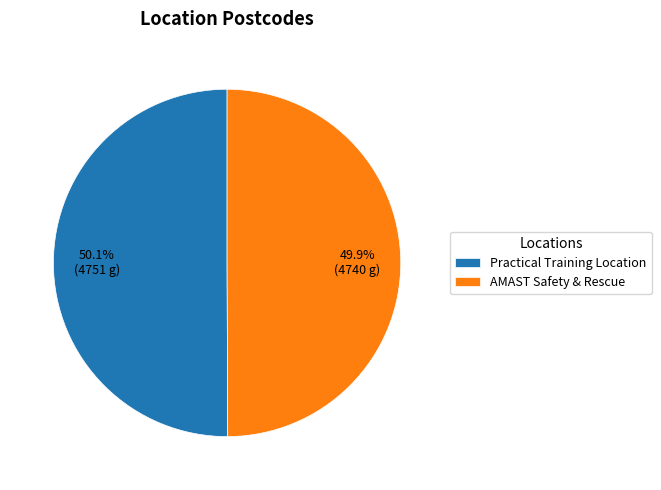

Approximately how many times larger is the value at Practical Training Location compared to AMAST Safety & Rescue?

1.0